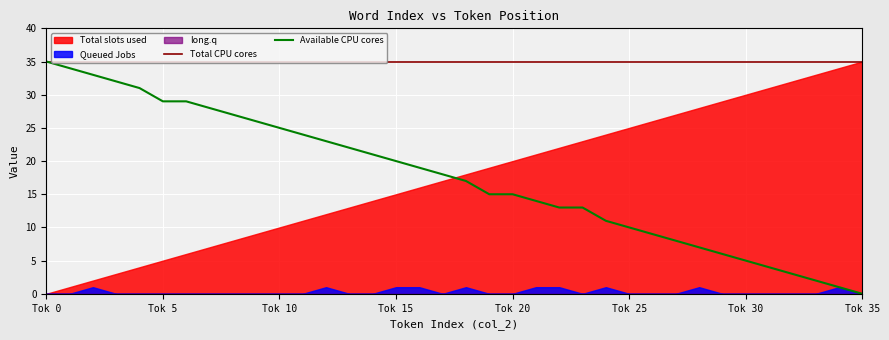

Which series has the largest total across all categories?

Total CPU cores